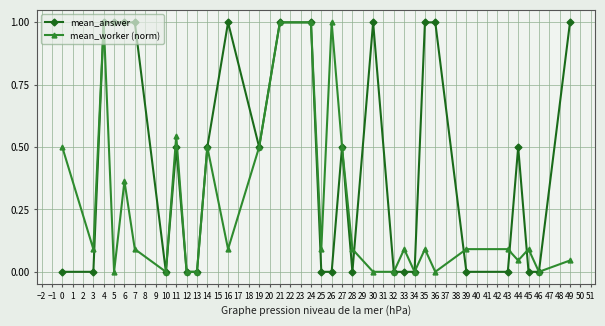

What is the value of the mean_worker (norm) point at the 27th from the left?

0.1